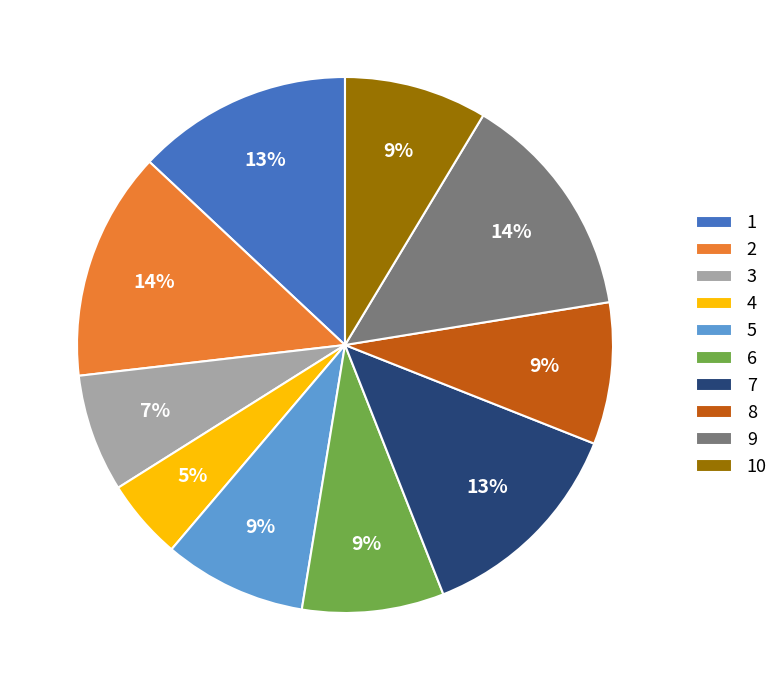

To the nearest percent, what is the difference between the 7 and 10 slice percentages?

4%